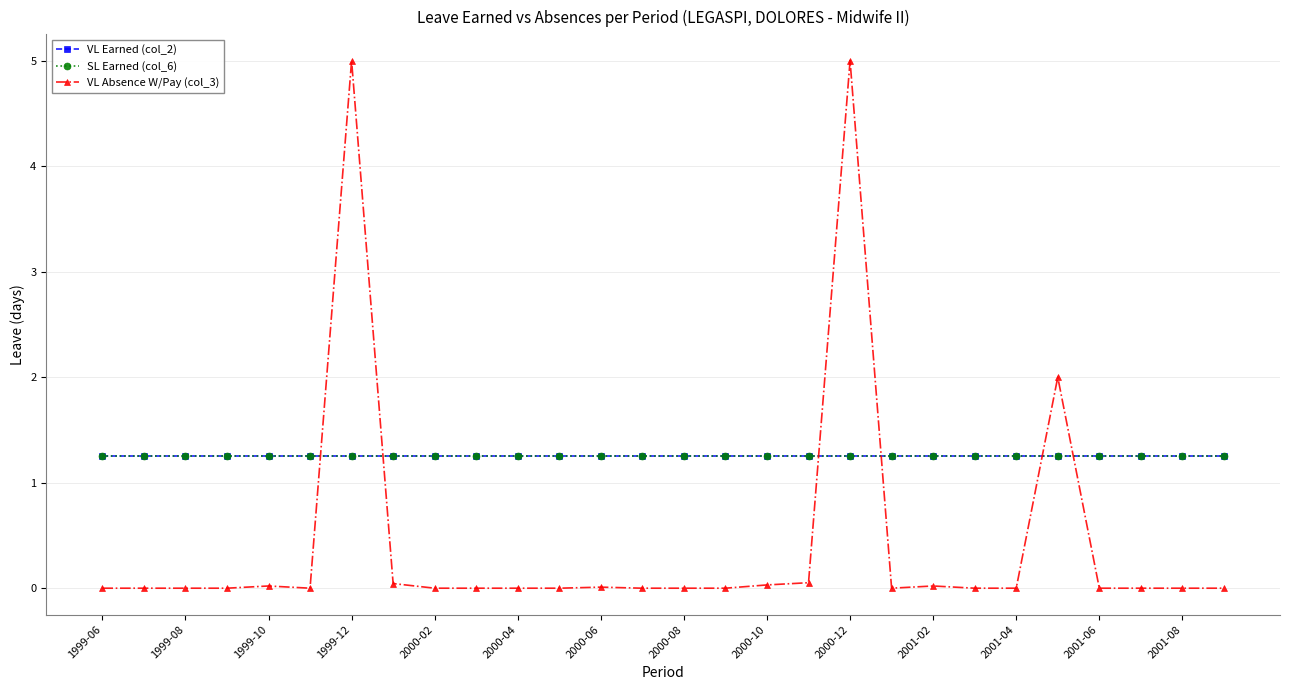

Does the chart have visible grid lines?

Yes